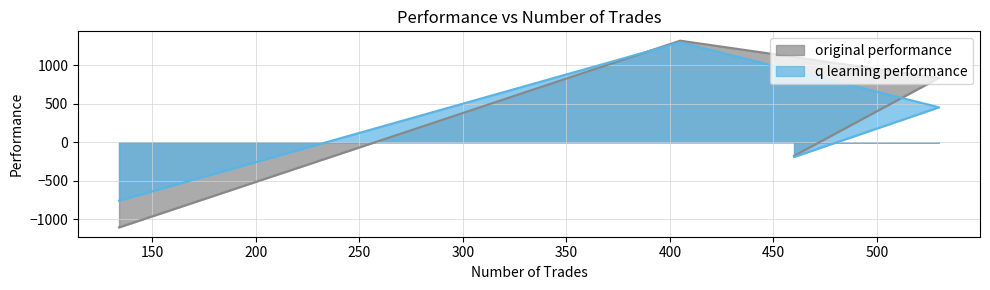

True or false: original performance and q learning performance intersect in this chart.

True